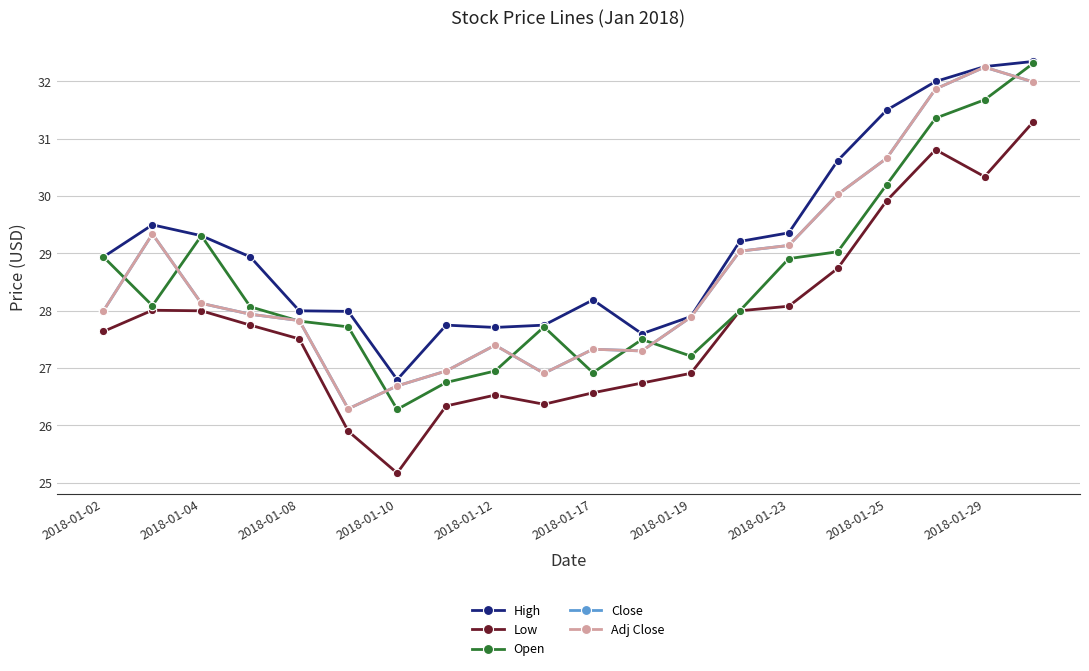

What is the value of the Low point at the 18th from the left?

30.8